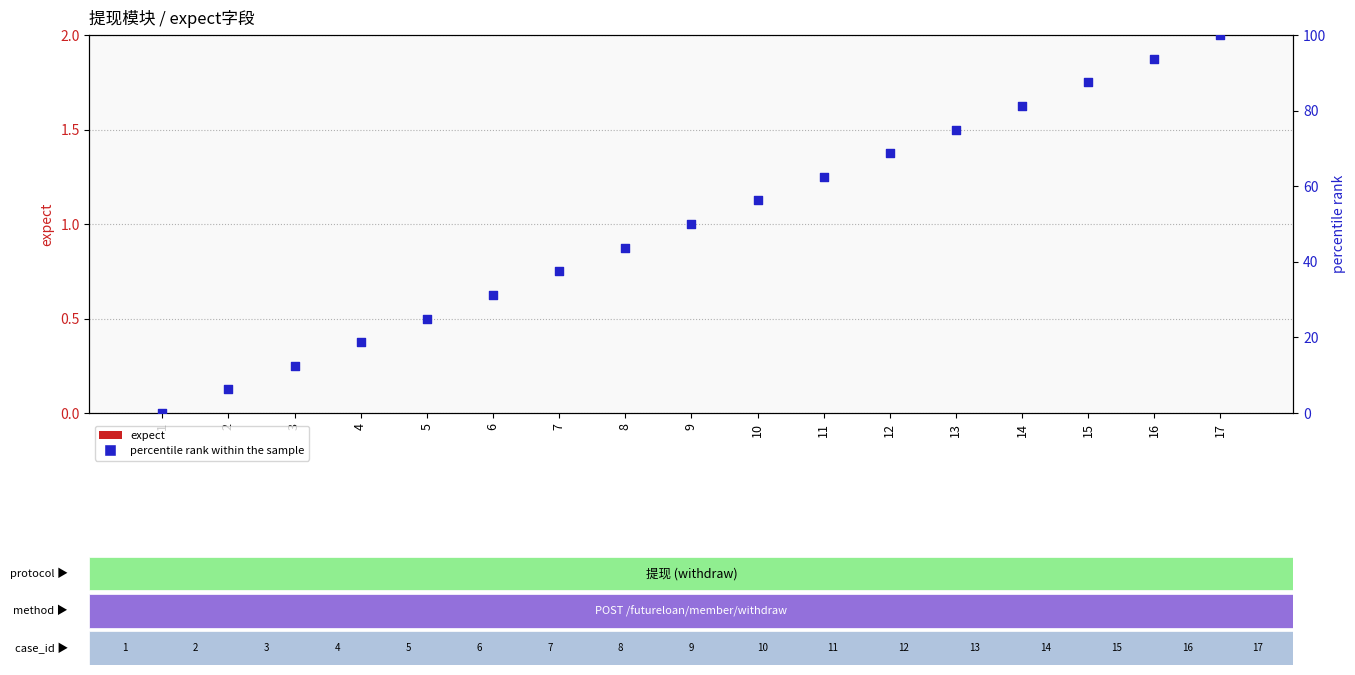

What is the total value across all series at 5?

25.0